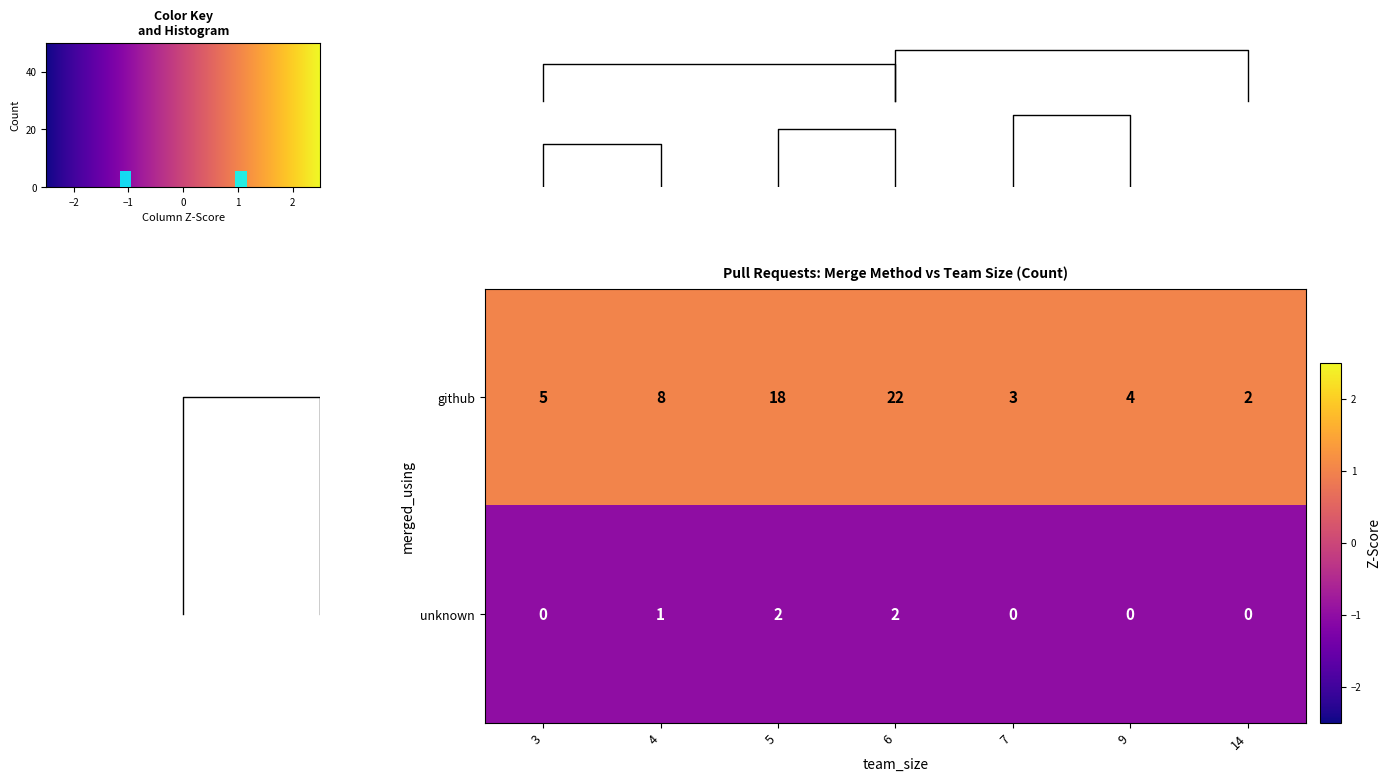

What is the difference between the maximum and minimum values in the github series?

20